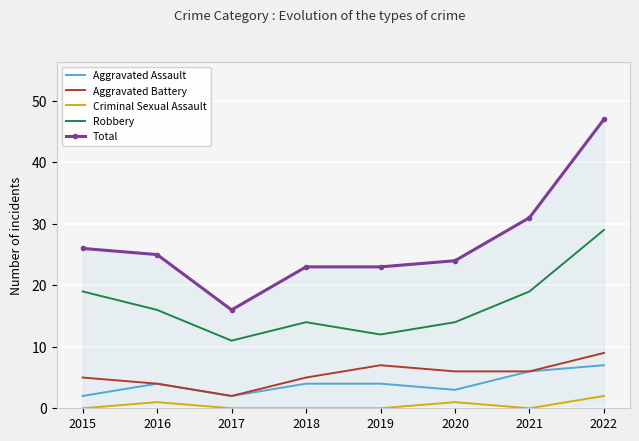

Rank the series by their maximum value, from lowest to highest.

Criminal Sexual Assault, Aggravated Assault, Aggravated Battery, Robbery, Total